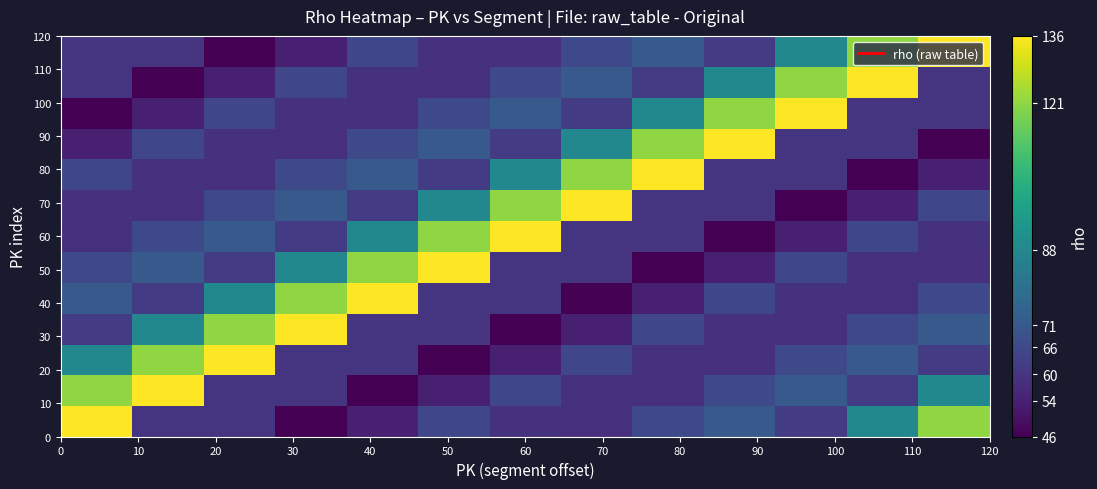

What is the minimum value shown in the chart?

46